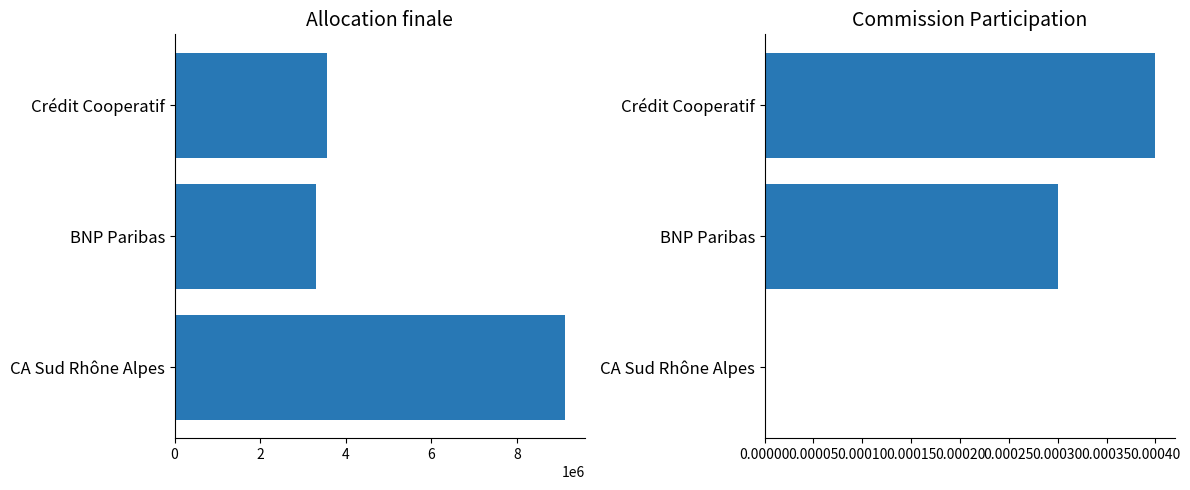

List the series in order of their overall mean, lowest first.

Commission Participation, Allocation finale